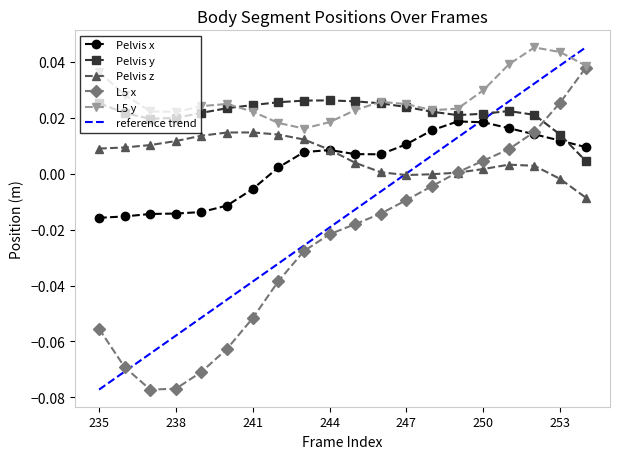

What is the spread (max minus min) of values at 243?

0.1